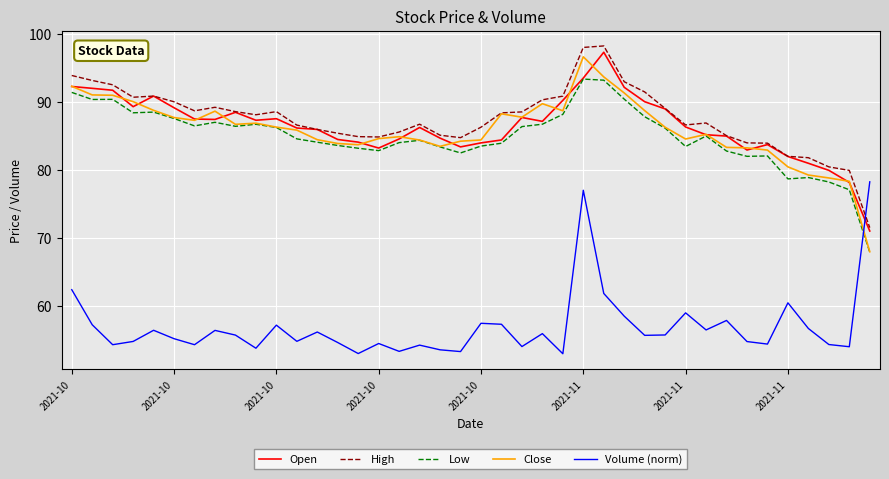

True or false: Low and High intersect in this chart.

False